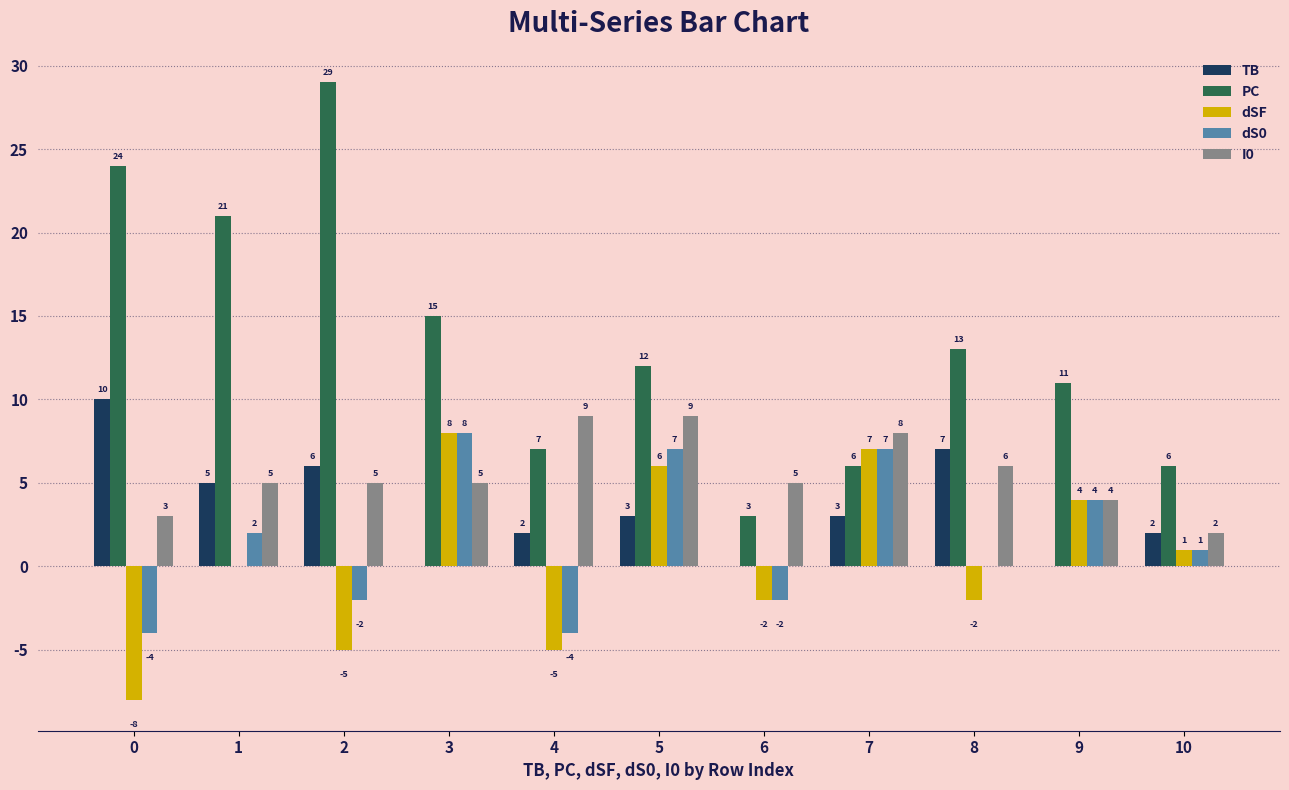

What is the maximum value shown in the chart?

29